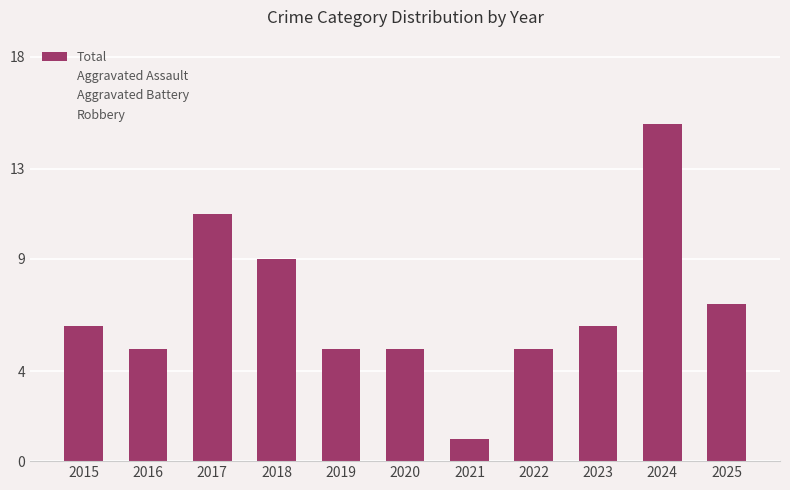

Is it true that the value at 2016 is 3?

False